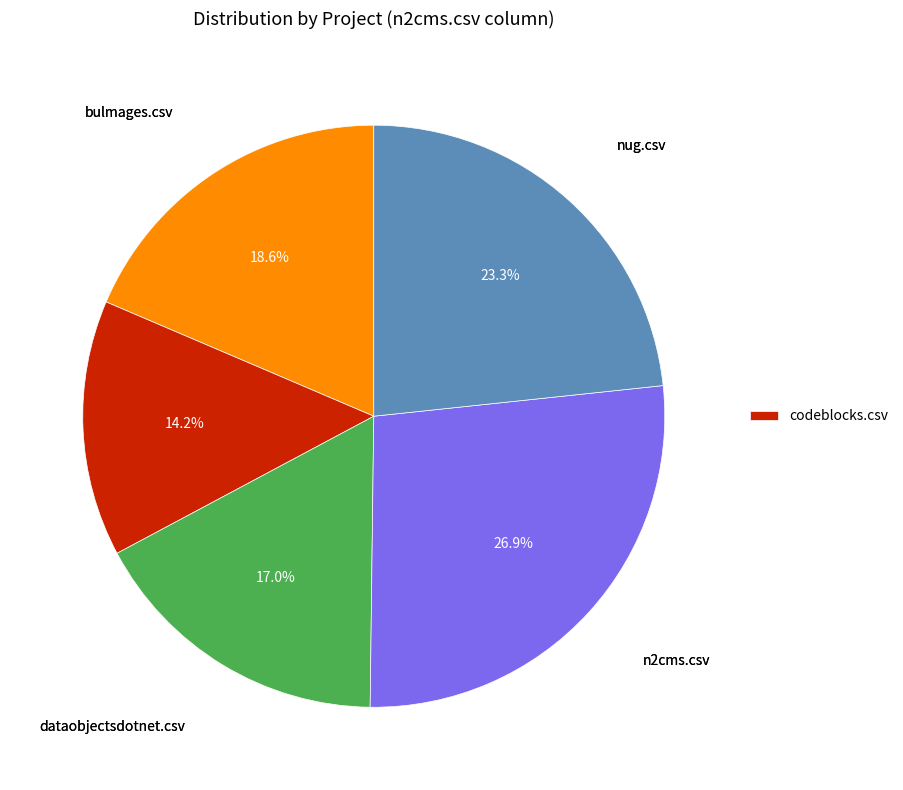

Is there any slice that represents more than half of the pie?

No